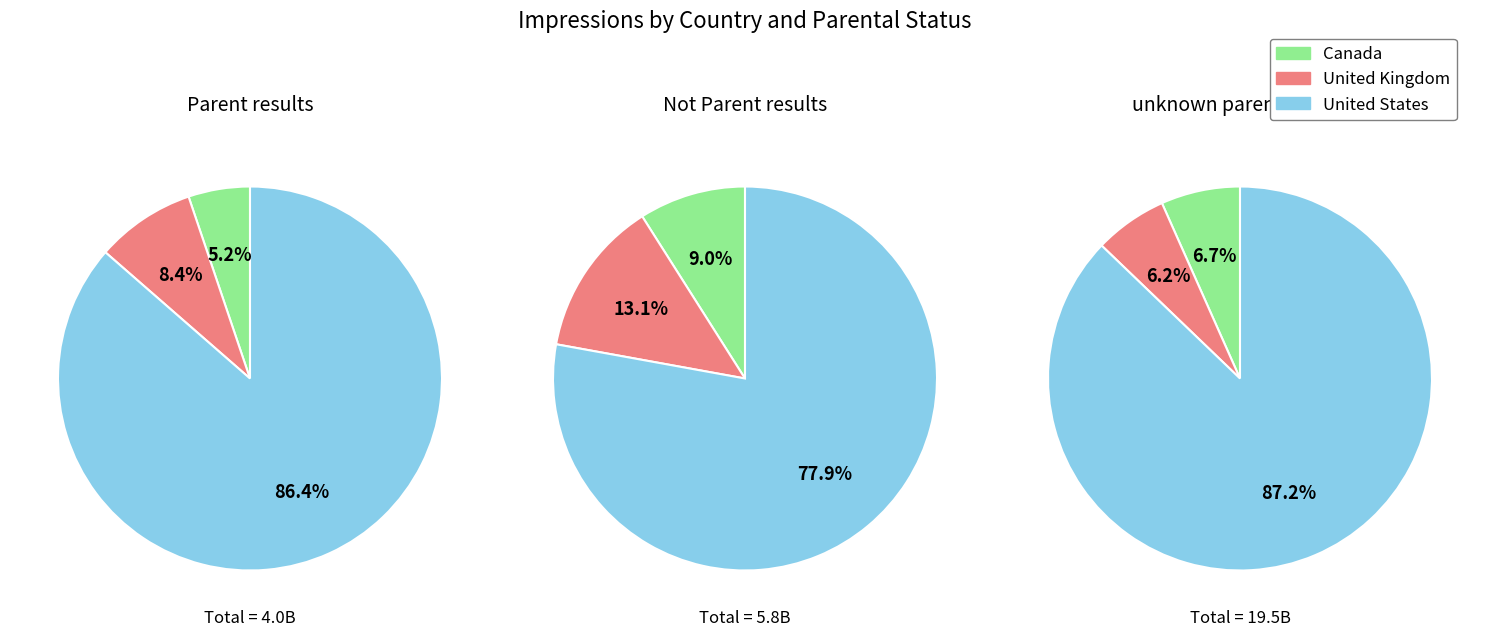

To the nearest percent, what is the average slice percentage?

33%